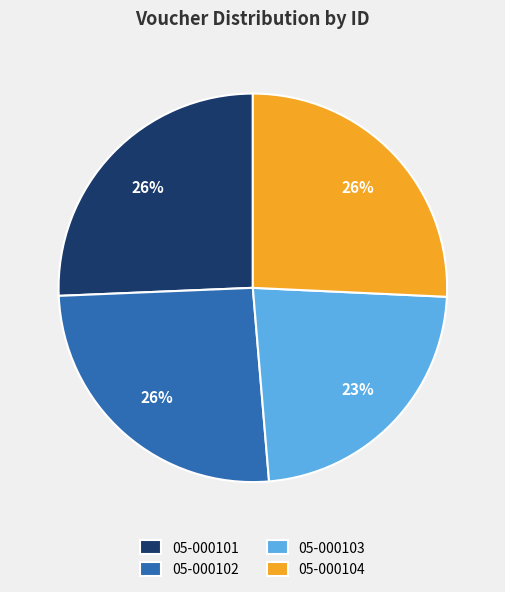

Is it true that 05-000101 is 26% of the pie?

True